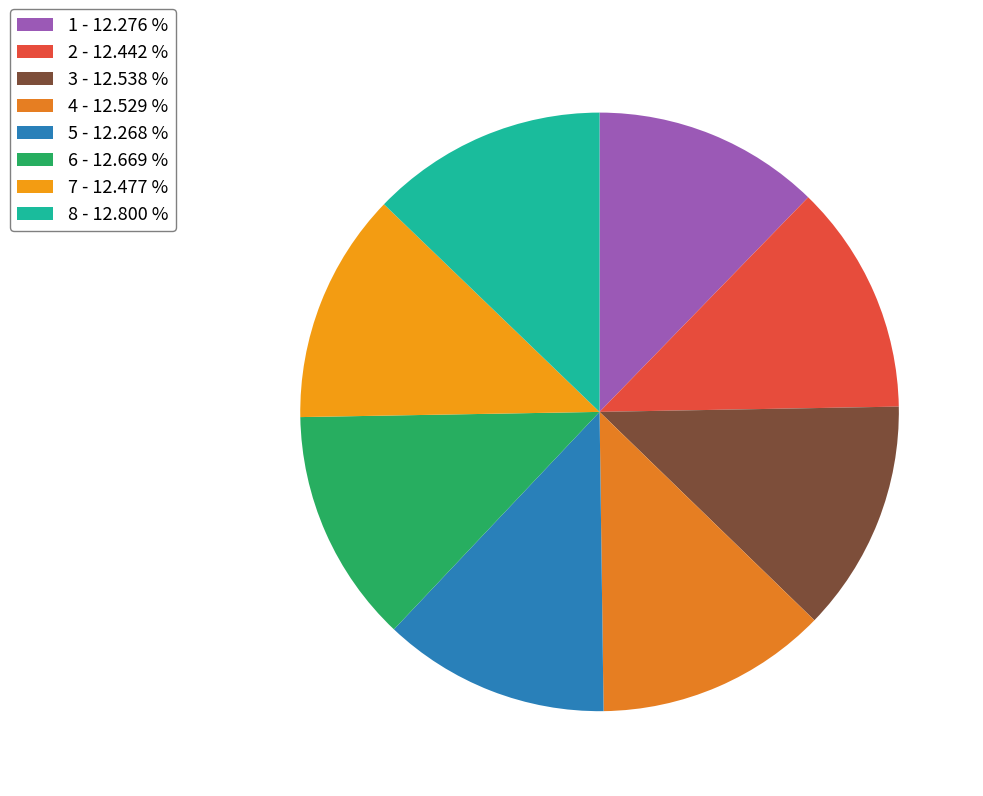

How many slices are in this pie chart?

8